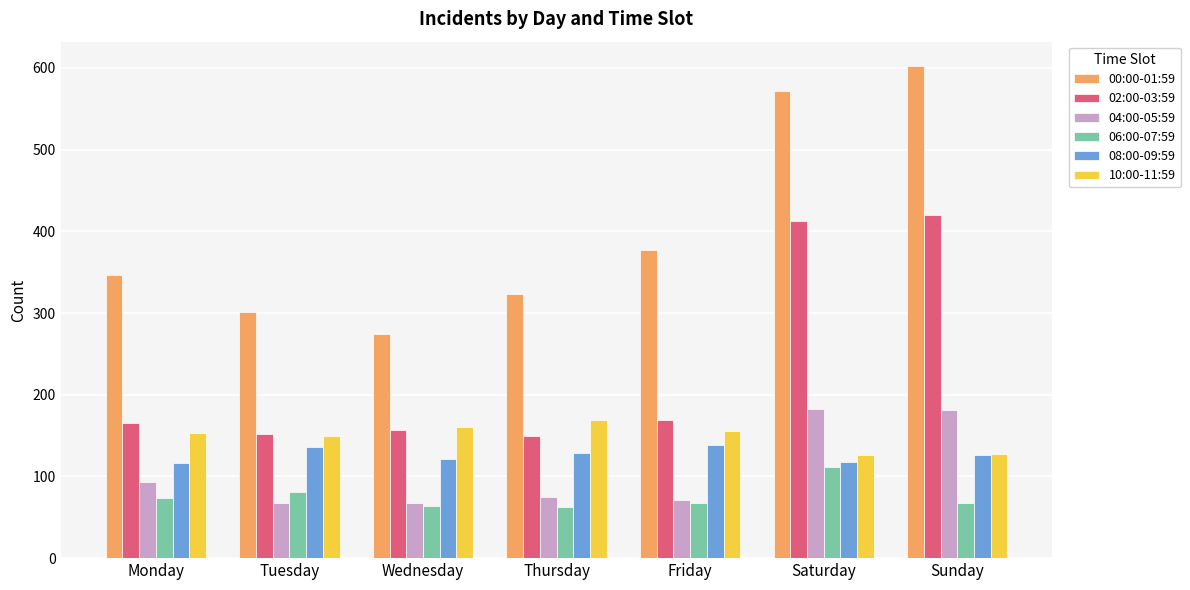

The value of 04:00-05:59 at Wednesday is 101. True or false?

False